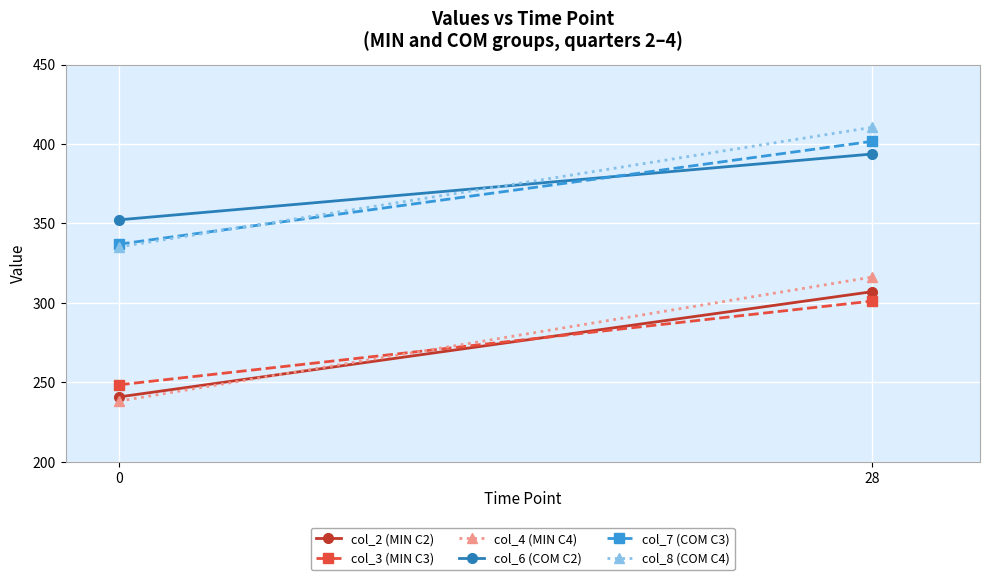

What is the approximate value of col_6 (COM C2) at 0?

352.3